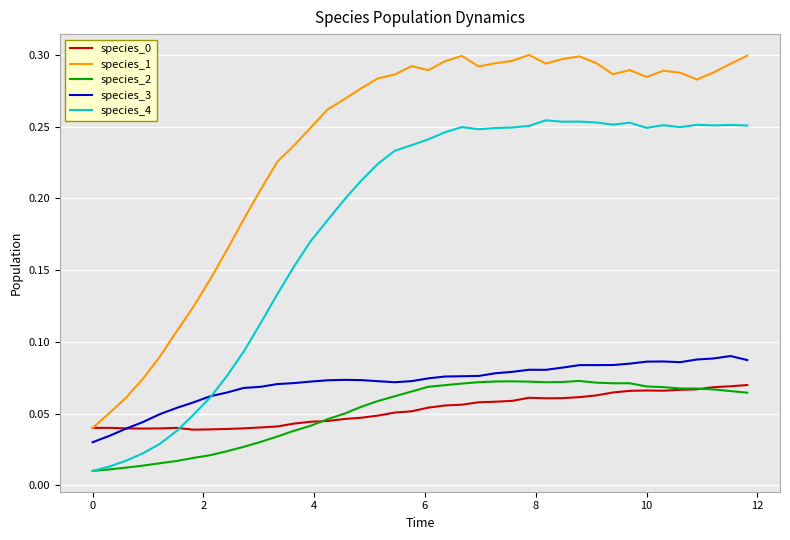

True or false: species_1 and species_2 cross at least once.

False